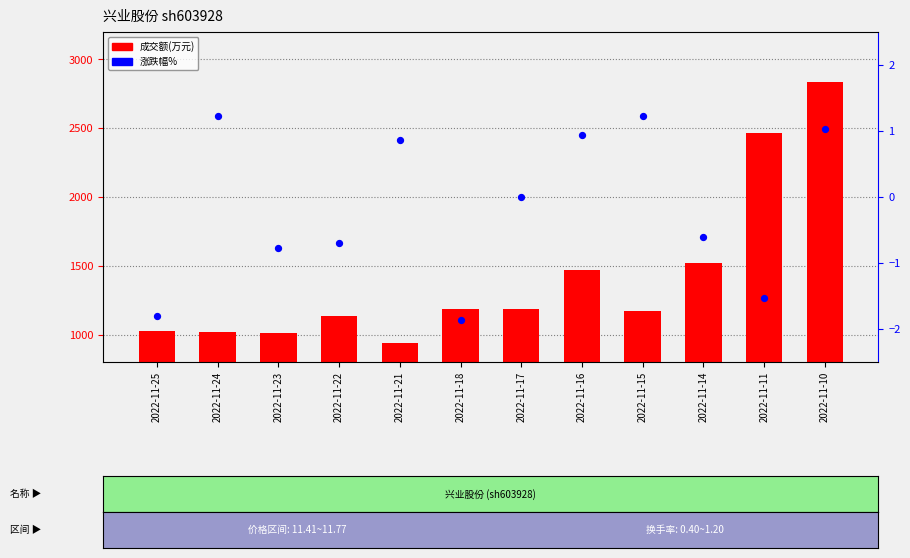

Which series contains the lowest Y value?

涨跌幅%